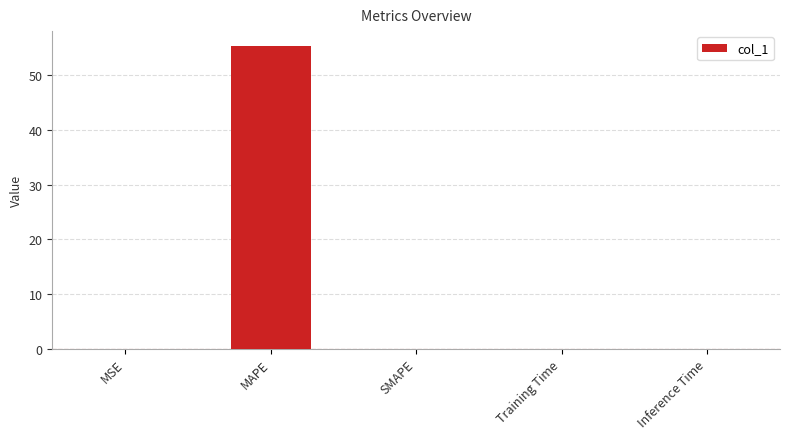

Is it true that the value at MAPE is 83.1?

False